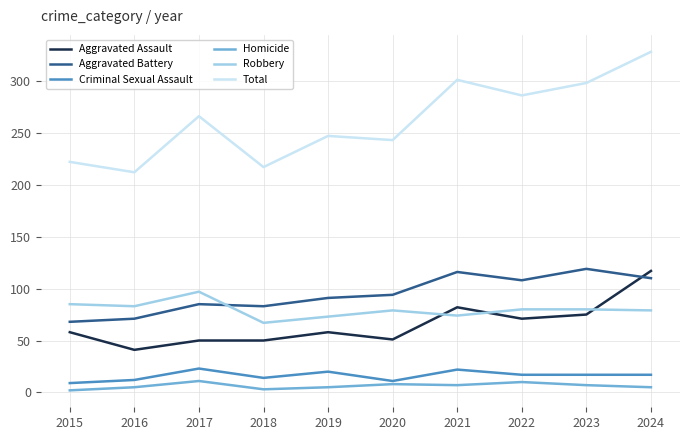

What is the minimum value for Aggravated Assault?

41